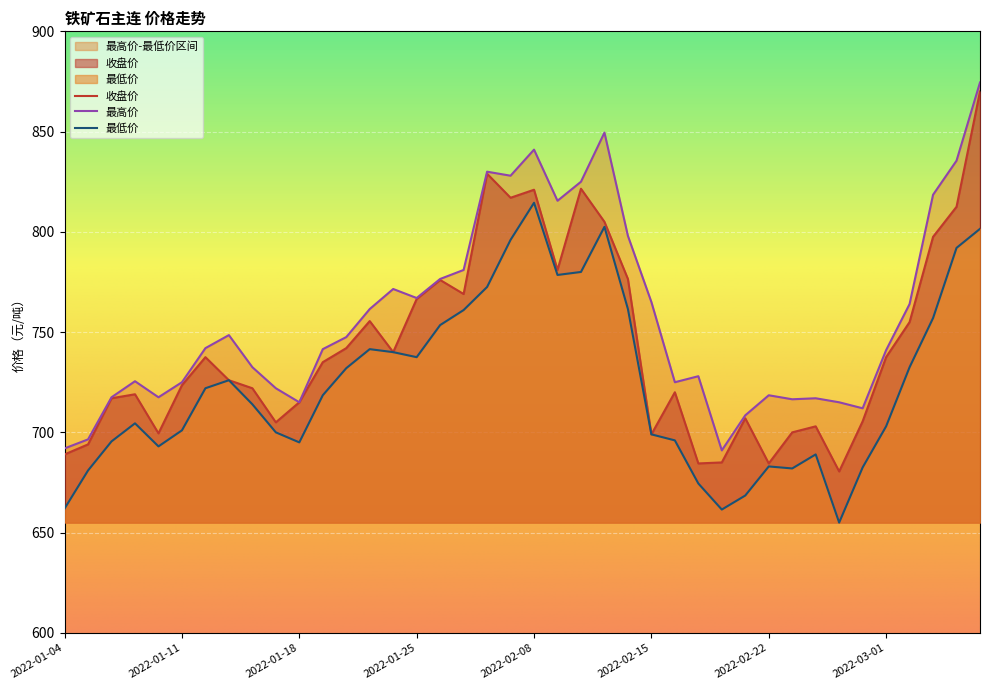

Which label corresponds to the largest value in the chart?

2022-03-07